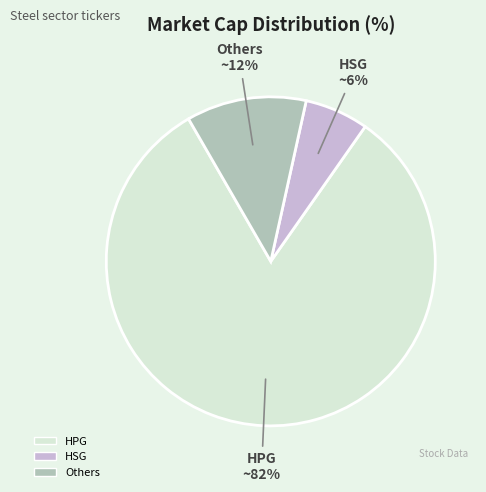

Is there any slice that represents more than half of the pie?

Yes